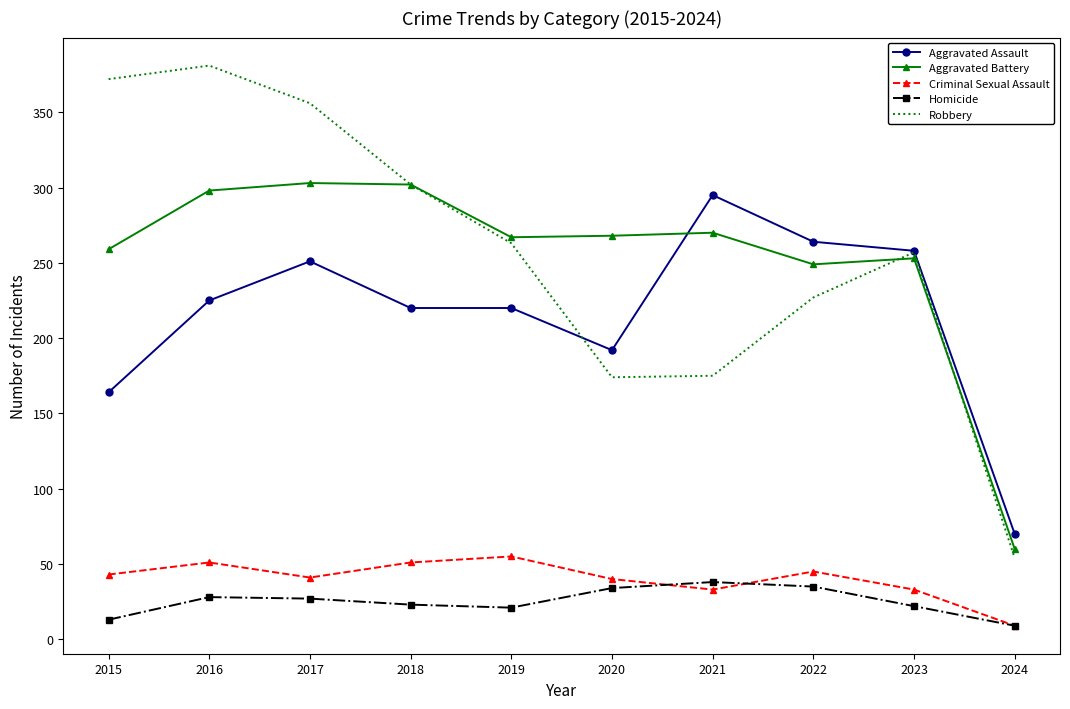

True or false: Criminal Sexual Assault has a value of 45 at 2022.

True